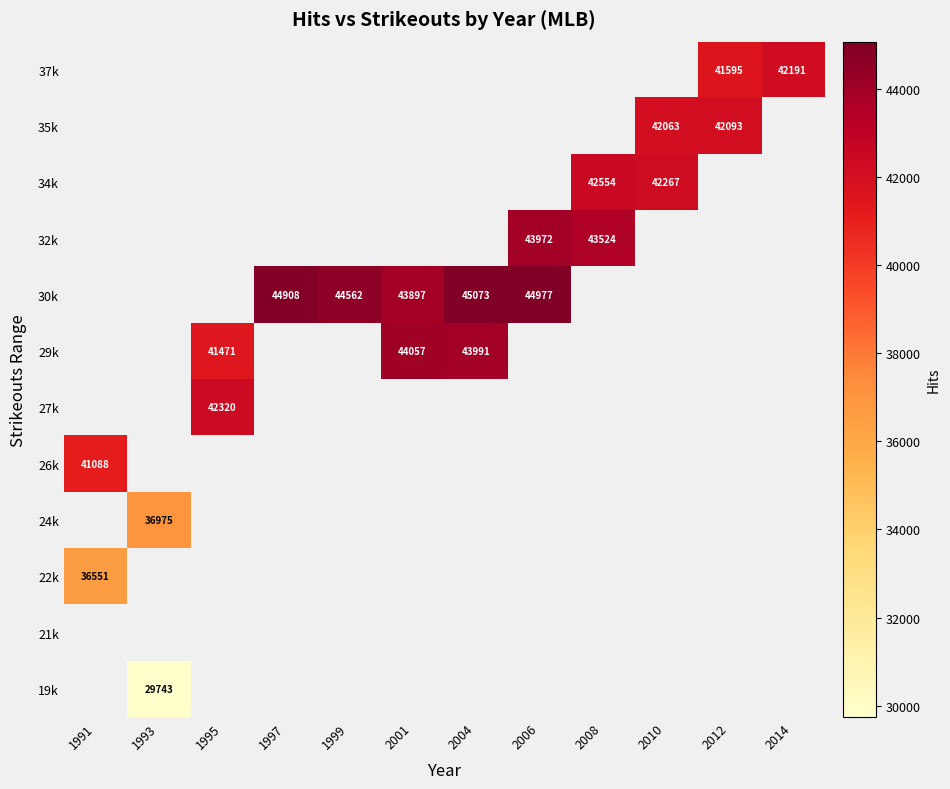

True or false: 30k has a value of 45073 at 2004.

True